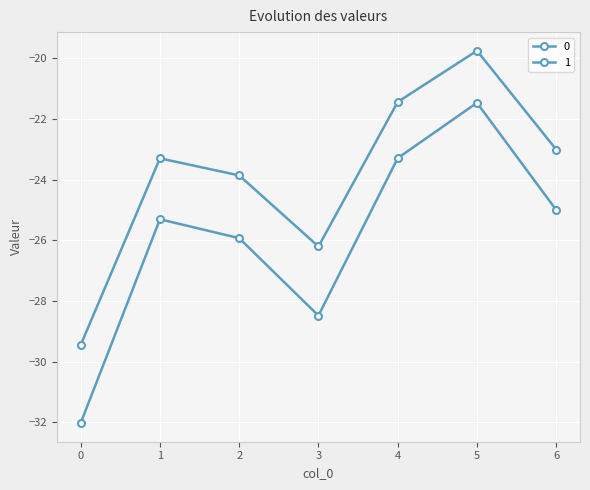

How many data points does each series have?

7